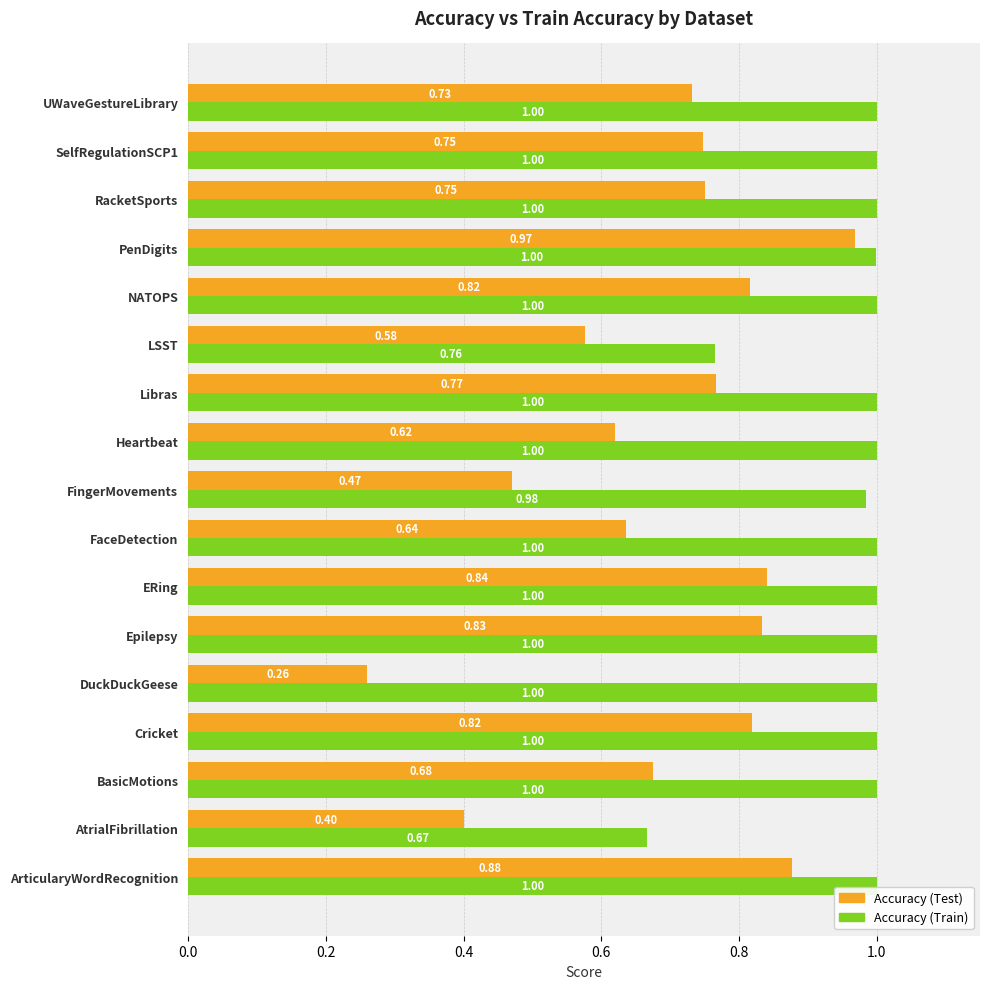

Which label corresponds to the smallest value in the chart?

DuckDuckGeese